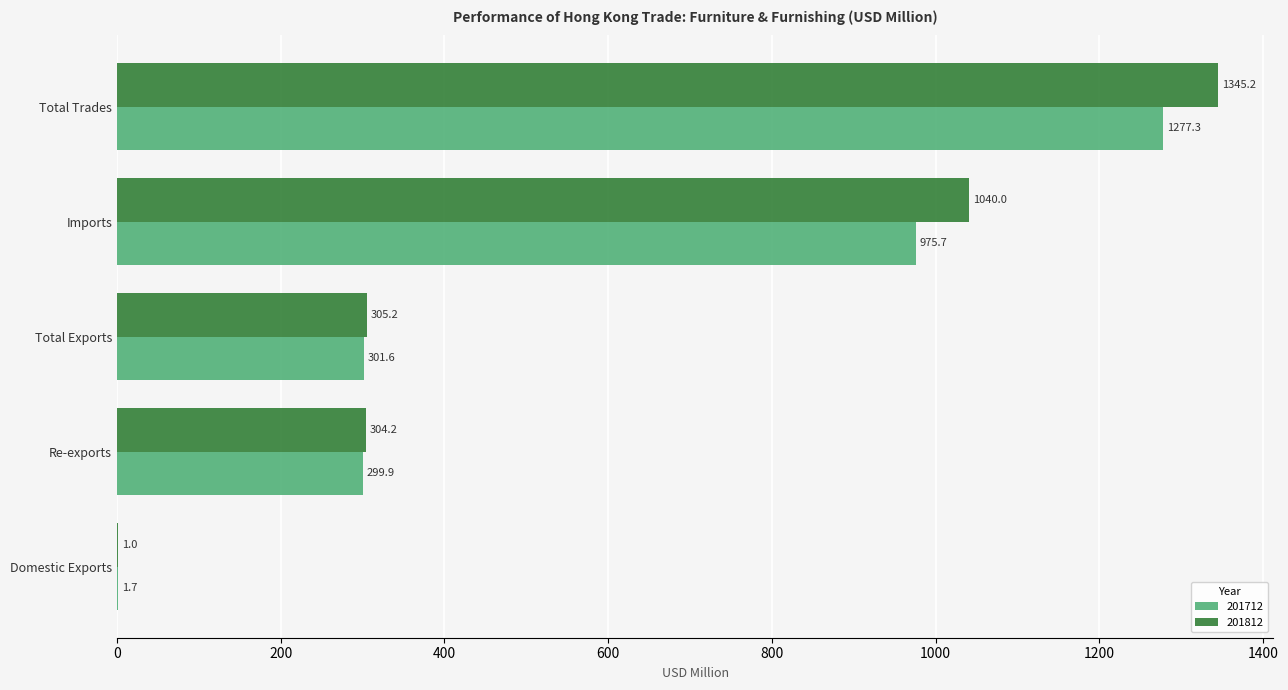

What is the sum of the 201812 values at Imports and Total Trades?

2385.2